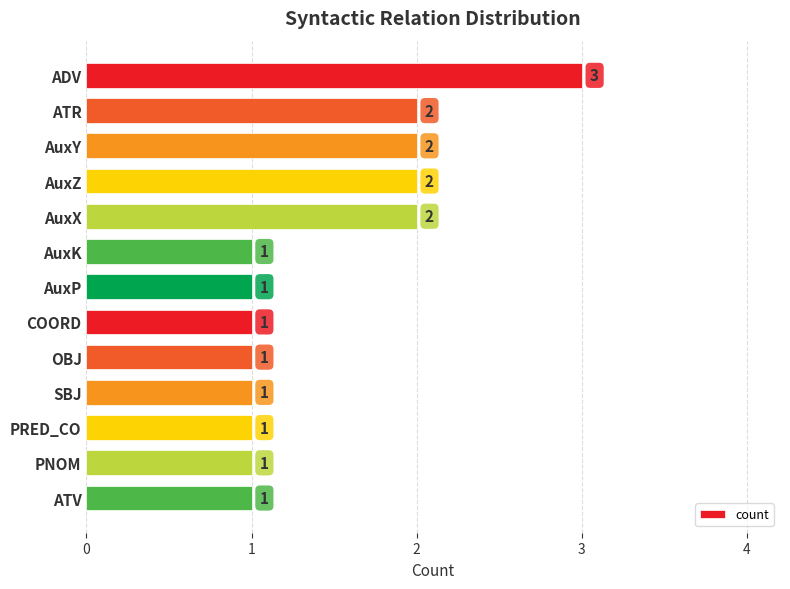

Are the bars grouped side by side (vs. stacked)?

No